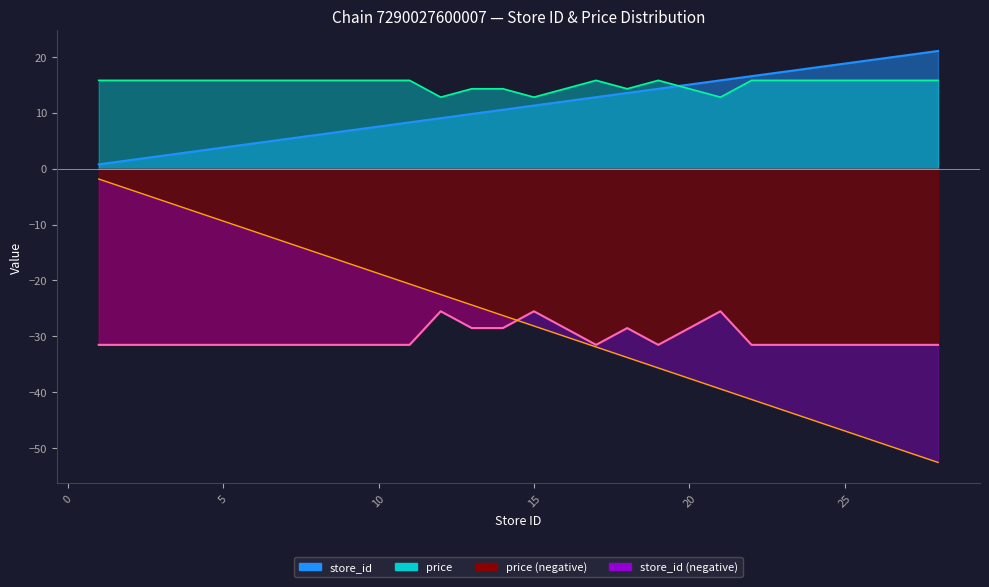

List the series in order of their peak value, highest first.

store_id, price